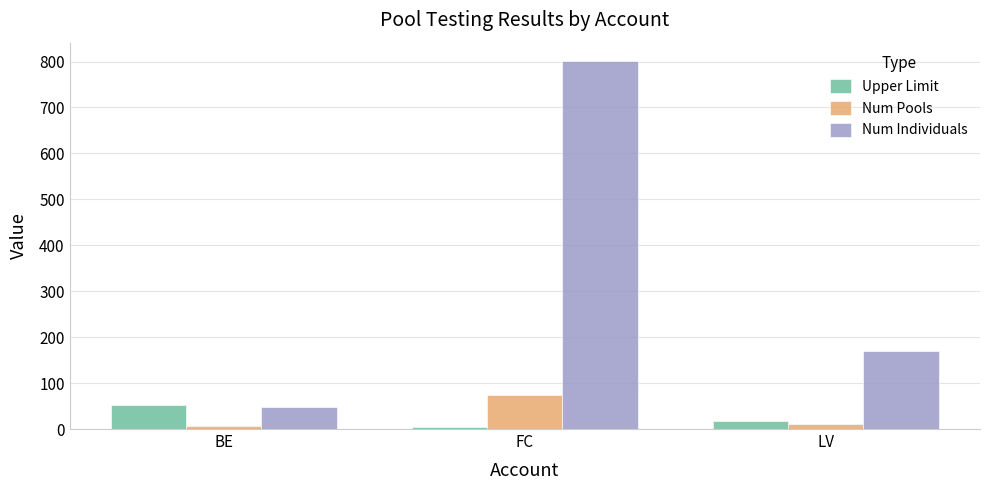

At which label is Upper Limit closest to 28?

LV